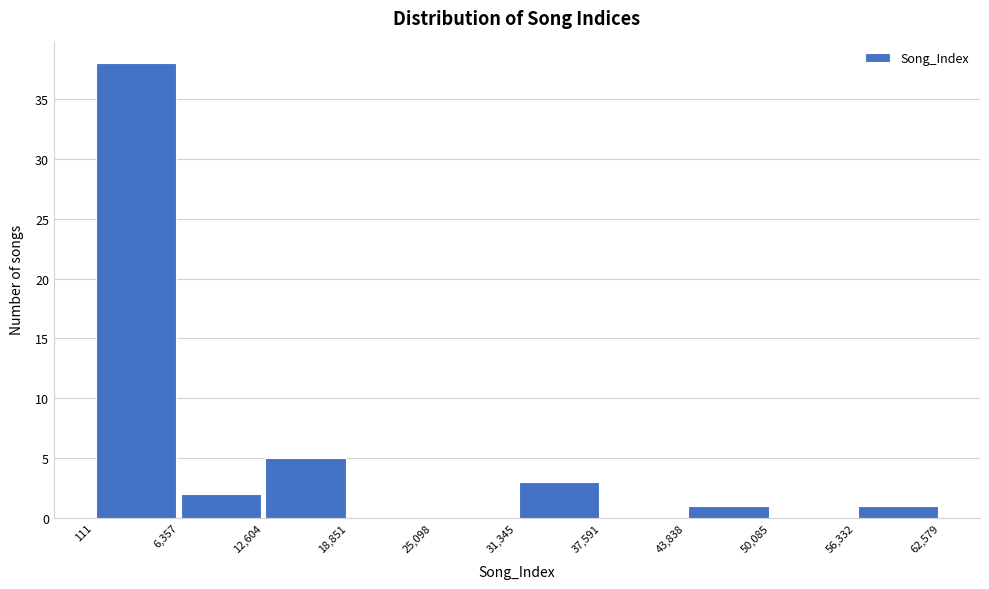

Reading left to right, transcribe this chart: for each bar, give the range it covers on the x-axis and its height. The values are not printed on the chart, so give them approximately, as read against the axis.

111 to 6,357: 38
6,357 to 12,604: 2
12,604 to 18,851: 5
18,851 to 25,098: 0
25,098 to 31,345: 0
31,345 to 37,591: 3
37,591 to 43,838: 0
43,838 to 50,085: 1
50,085 to 56,332: 0
56,332 to 62,579: 1